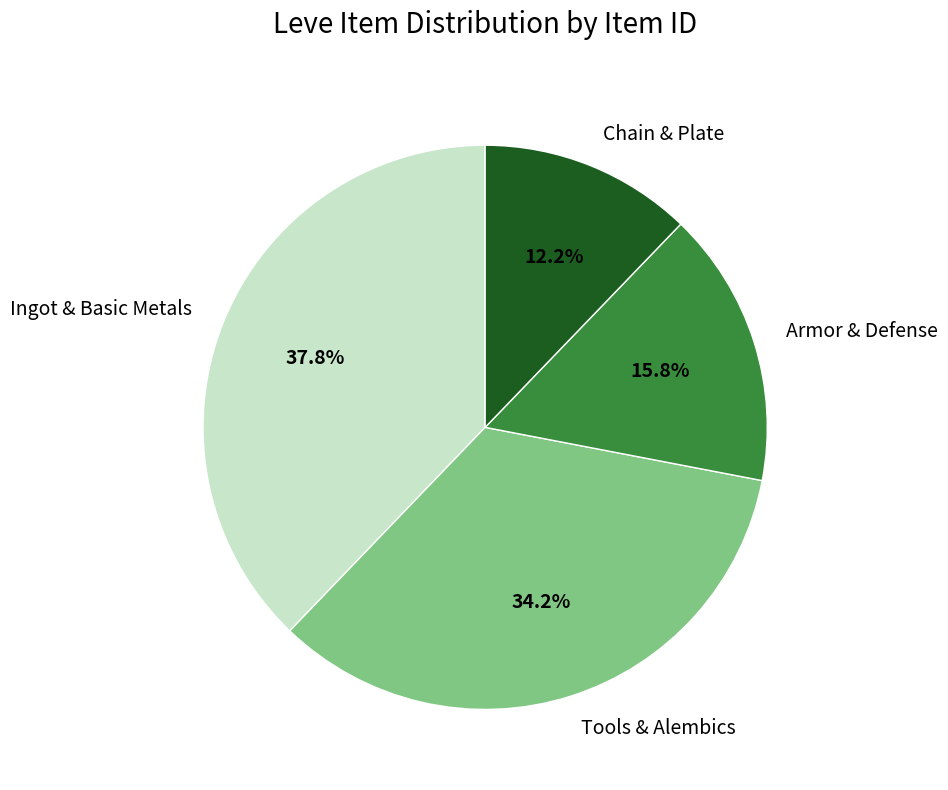

Is the sum of Armor & Defense and Ingot & Basic Metals greater than half?

Yes